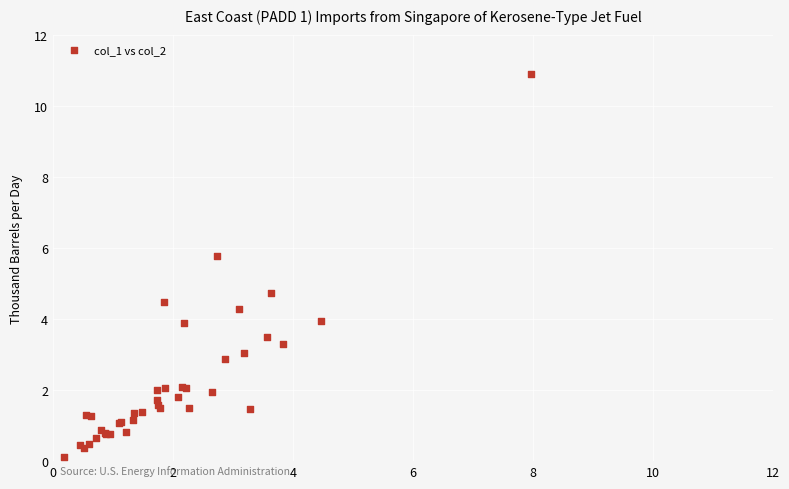

What Y value in the scatter plot is closest to 5?

4.7